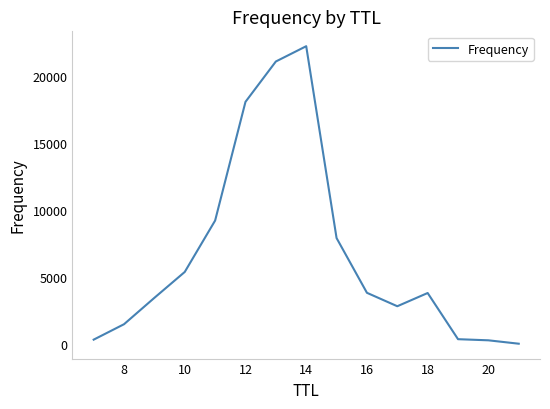

What is the difference between the maximum and minimum values?

22185